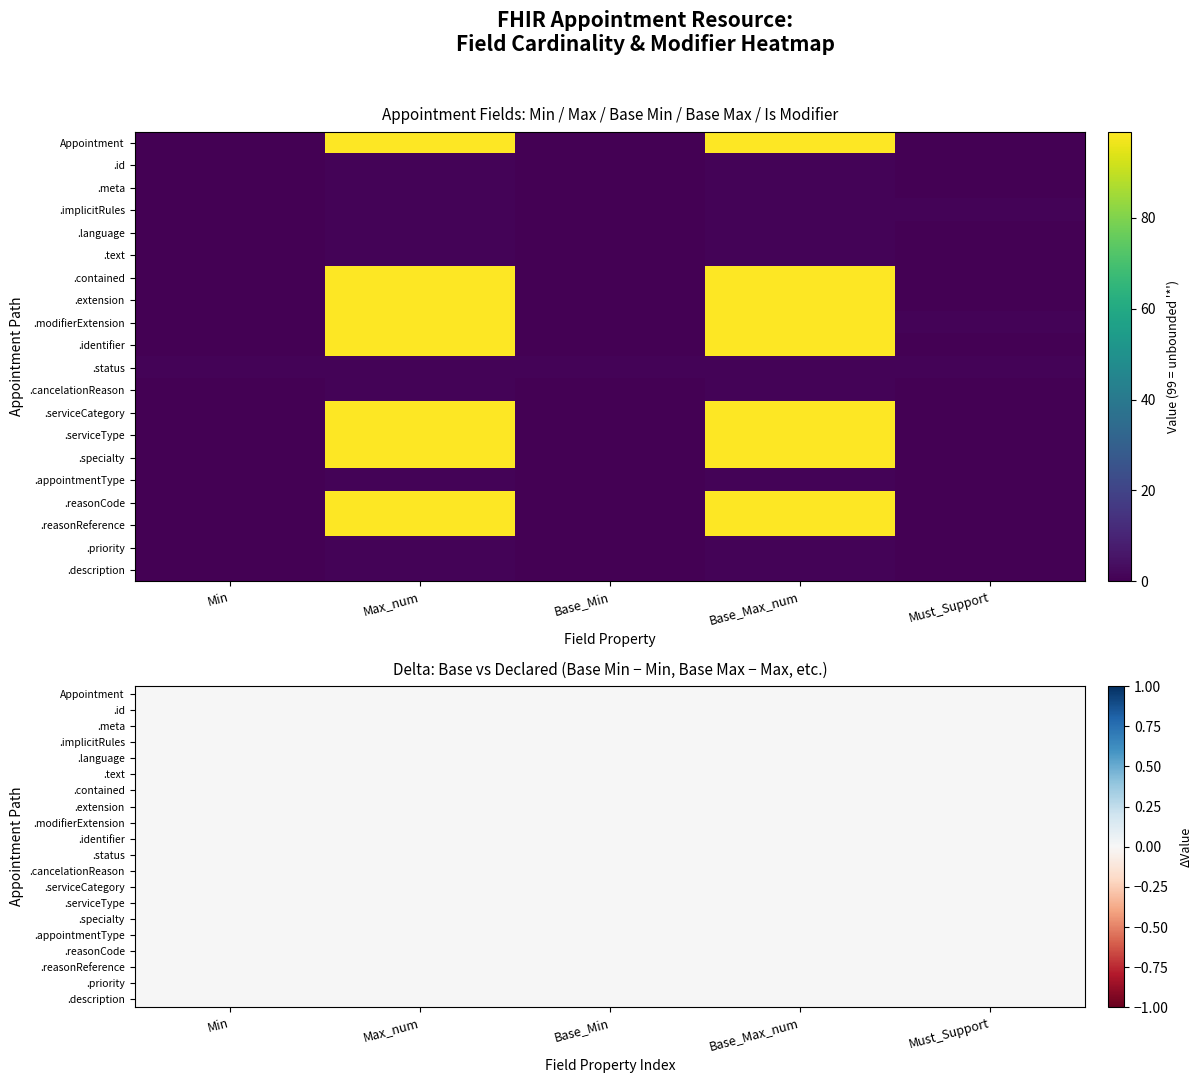

How many data points in Appointment.reasonReference are above 0?

2